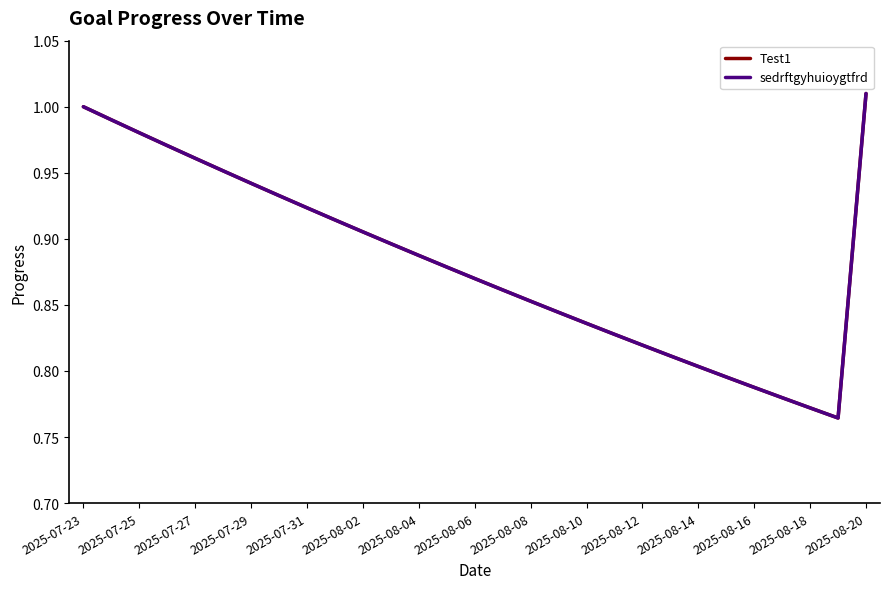

True or false: sedrftgyhuioygtfrd and Test1 intersect in this chart.

False